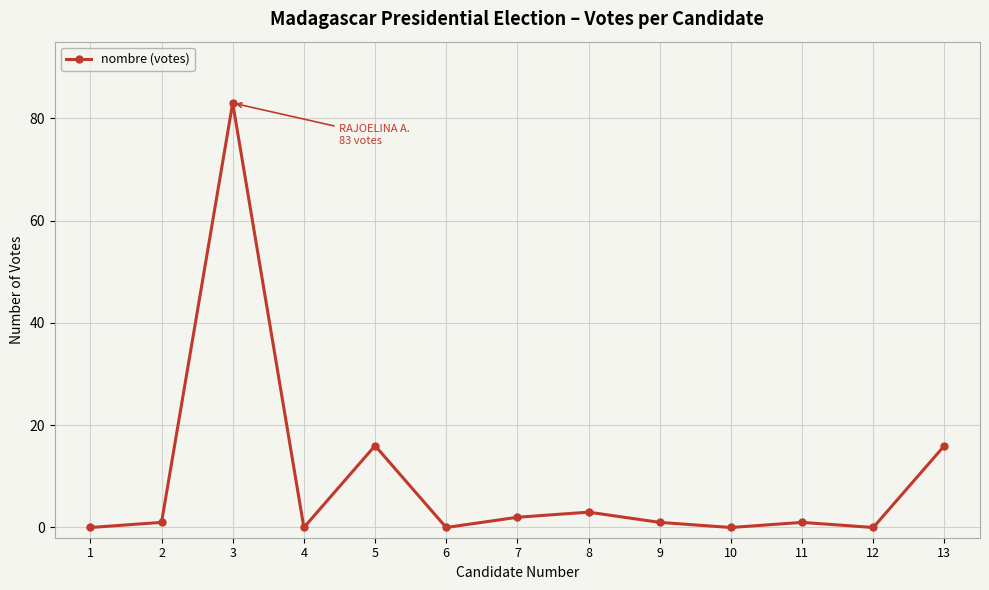

What is the change in value from 2 to 7?

+1